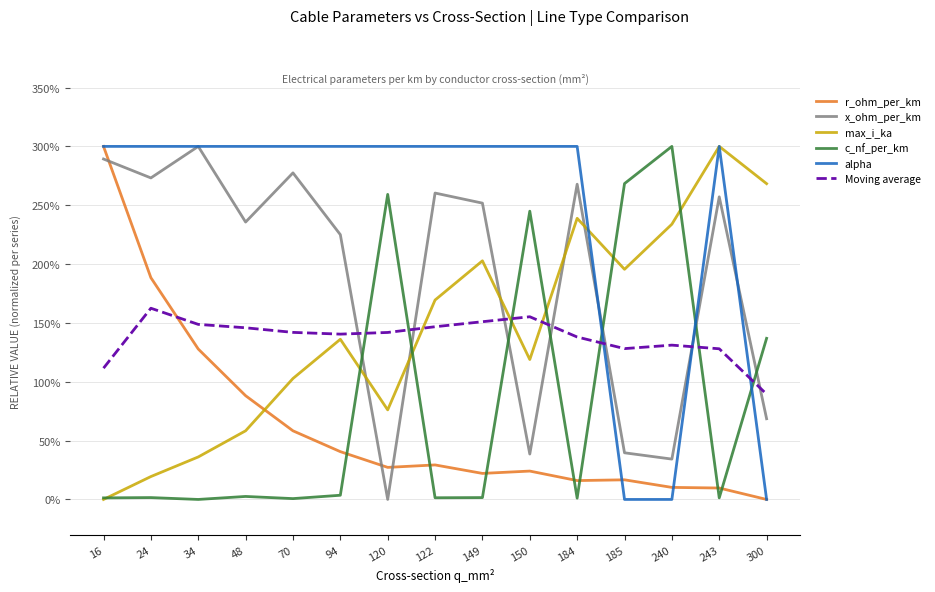

After their last crossing, which series has the higher values: r_ohm_per_km or x_ohm_per_km?

x_ohm_per_km